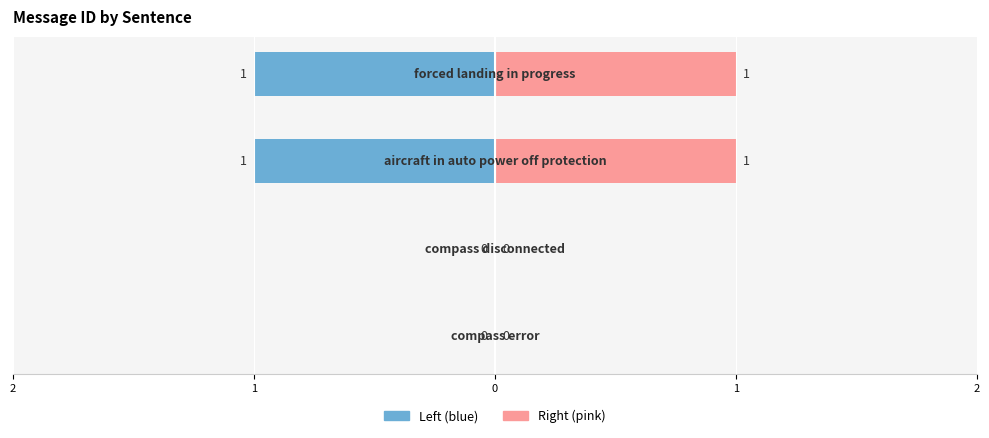

Reading right to left, transcribe all the data shown in this chart.

message_id (left): 1=-1	0=-1	1=0	2=0
message_id (right): 1=1	0=1	1=0	2=0